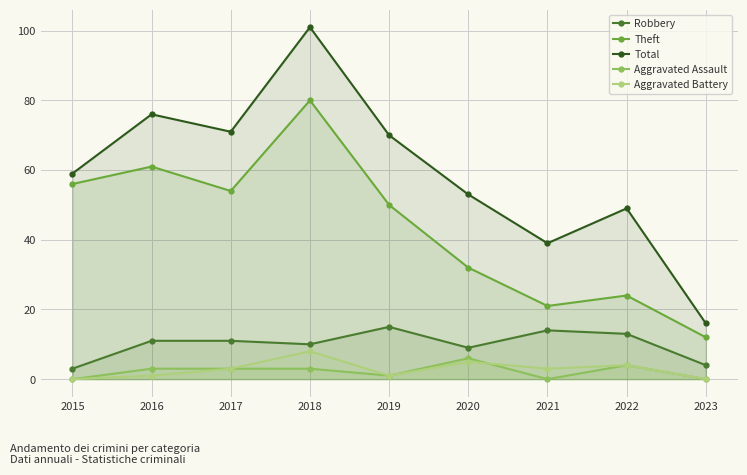

Reading left to right, list all the values displayed in this chart.

Robbery: 3	11	11	10	15	9	14	13	4
Theft: 56	61	54	80	50	32	21	24	12
Total: 59	76	71	101	70	53	39	49	16
Aggravated Assault: 0	3	3	3	1	6	0	4	0
Aggravated Battery: 0	1	3	8	1	5	3	4	0